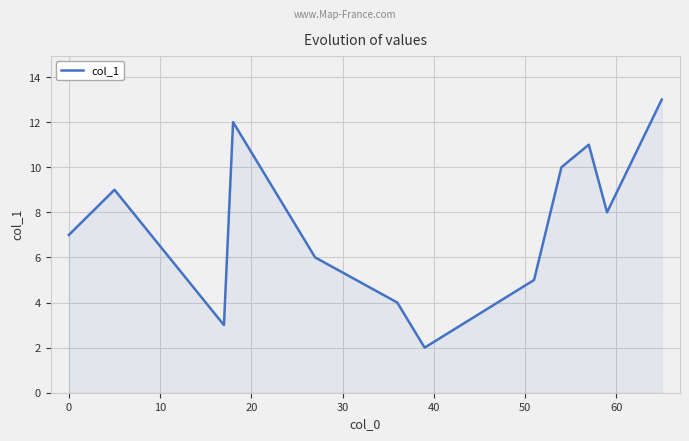

What is the difference between the maximum and minimum values?

11